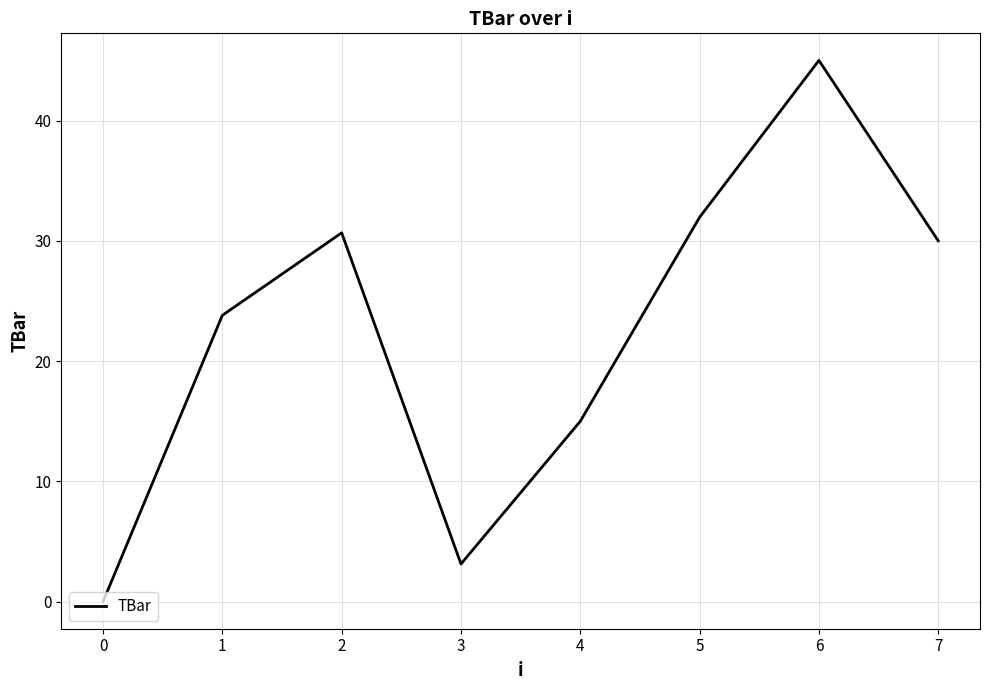

List the labels in order of value, smallest first.

0, 3, 4, 1, 7, 2, 5, 6